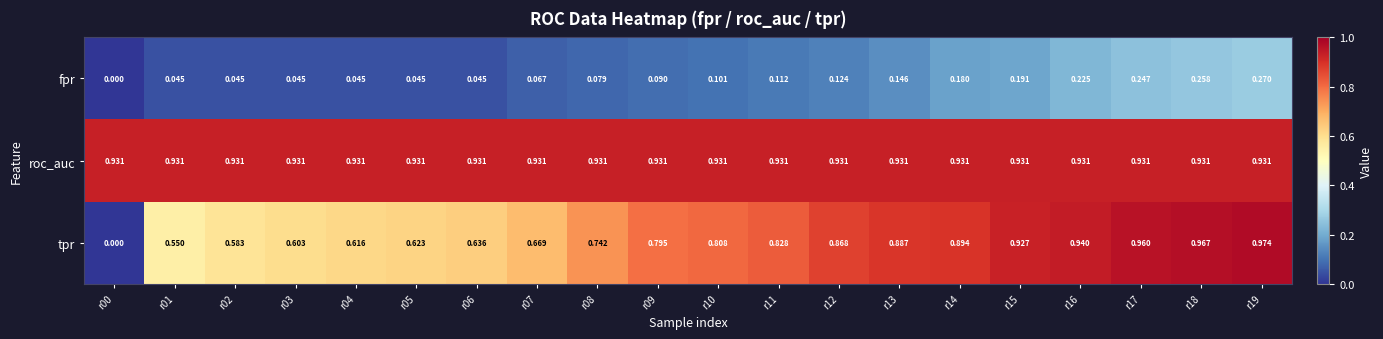

Which series has the widest spread of values?

tpr